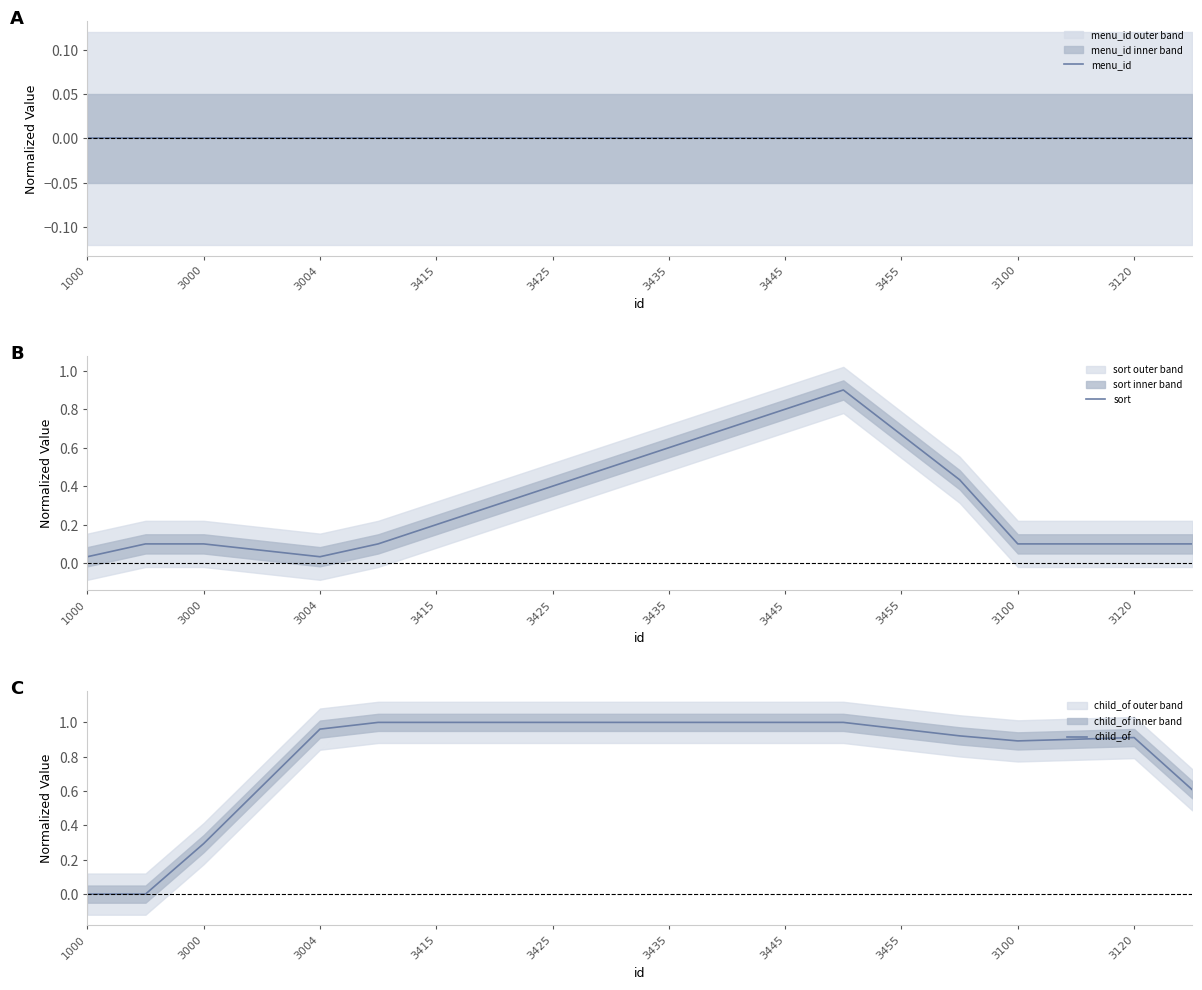

Reading right to left, extract all data points from this chart.

menu_id: 0.0	0.0	0.0	0.0	0.0	0.0	0.0	0.0	0.0	0.0	0.0	0.0	0.0	0.0	0.0	0.0	0.0	0.0	0.0	0.0
sort: 0.1	0.1	0.1	0.1	0.4	0.7	0.9	0.8	0.7	0.6	0.5	0.4	0.3	0.2	0.1	0.0	0.1	0.1	0.1	0.0
child_of: 0.6	0.9	0.9	0.9	0.9	1.0	1.0	1.0	1.0	1.0	1.0	1.0	1.0	1.0	1.0	1.0	0.6	0.3	0.0	0.0